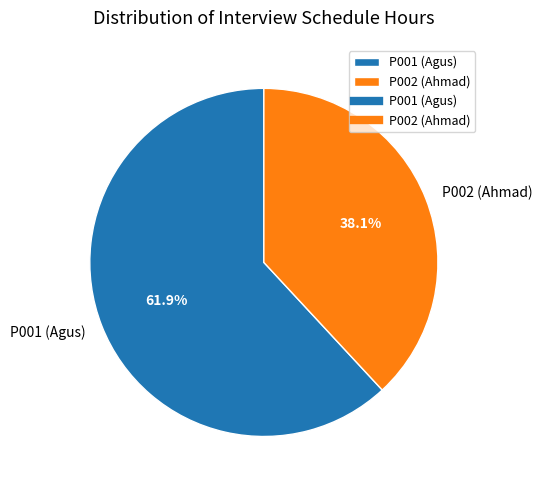

To the nearest percent, what portion does P002 (Ahmad) represent?

38%